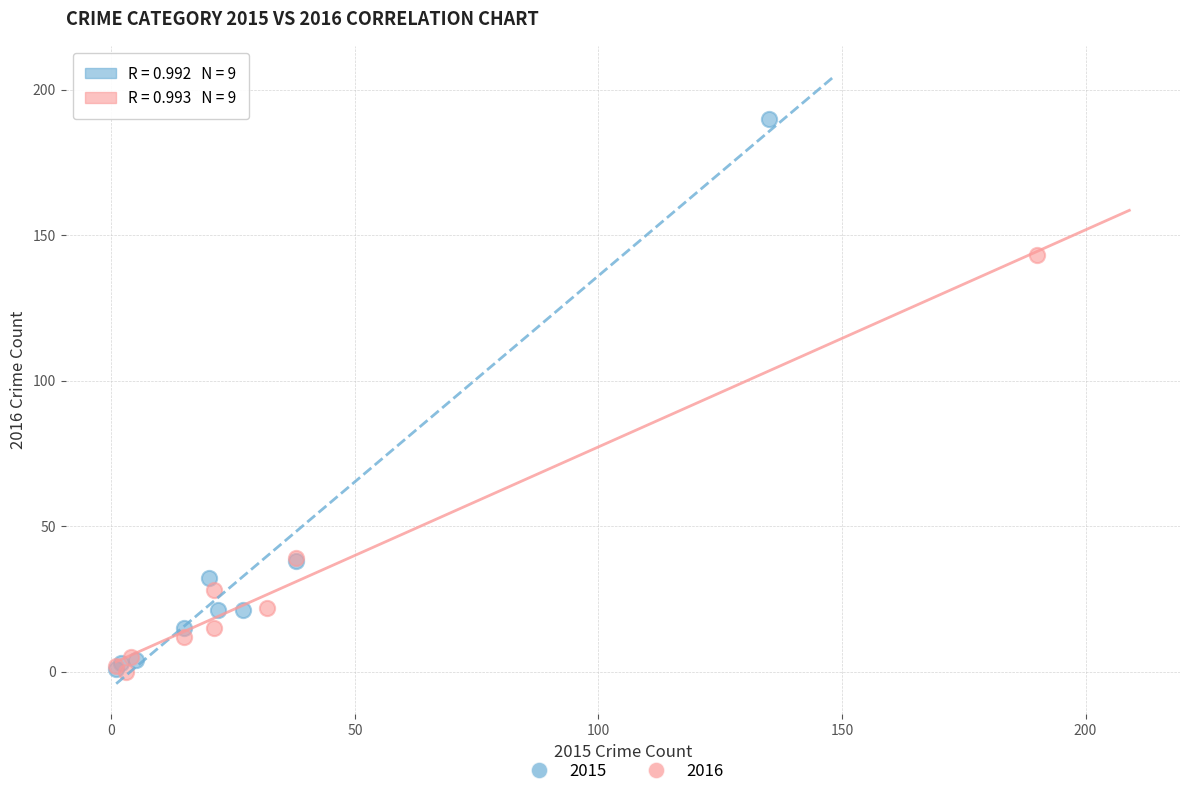

Which series contains the highest Y value?

2015